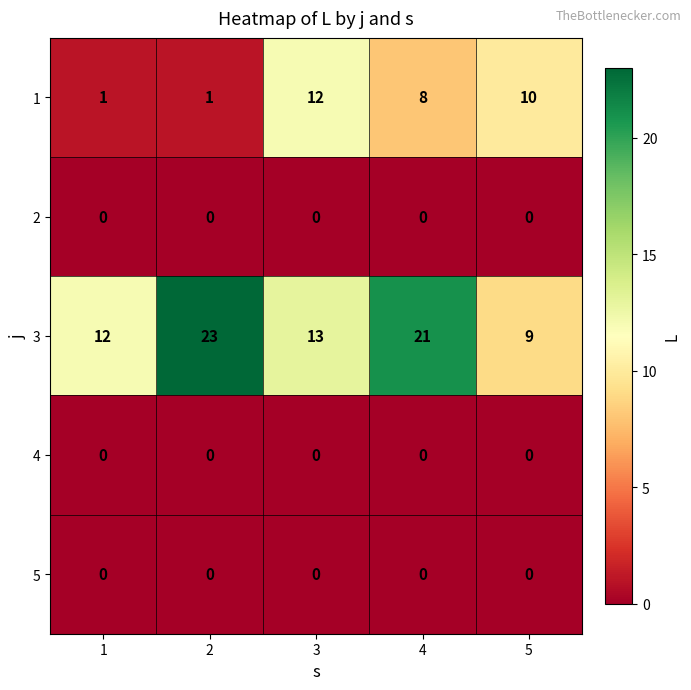

At how many categories does at least one series exceed 7?

5